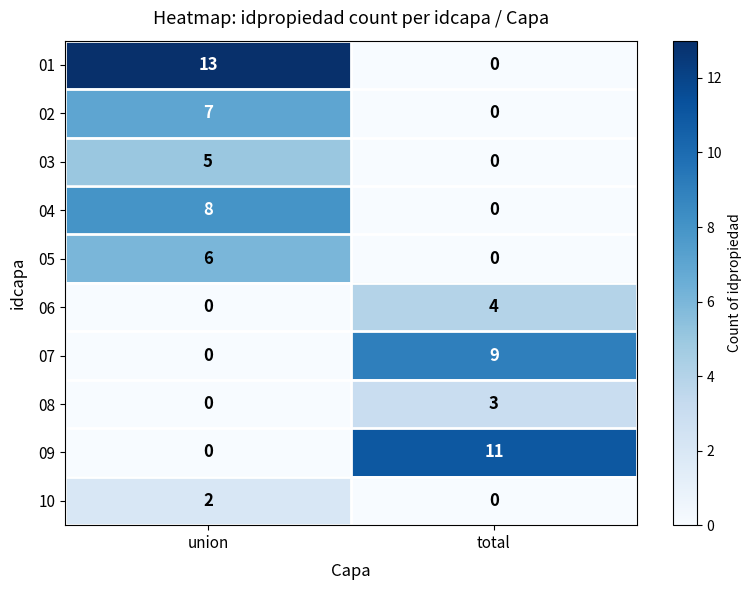

At which category does the chart reach its peak across all series?

union